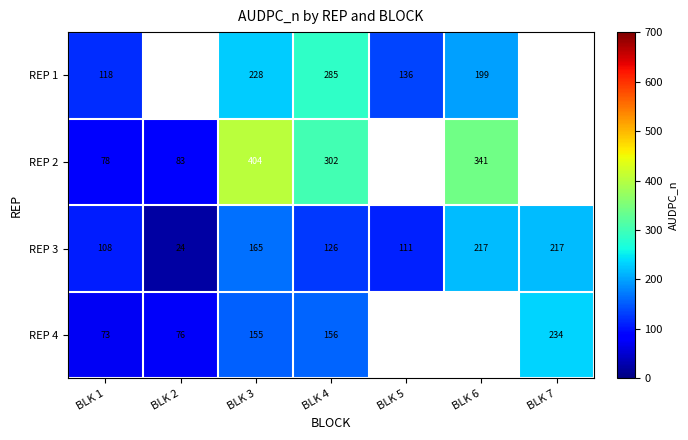

Is the value of REP 1 at BLK 5 greater than the value of REP 2 at BLK 1?

Yes